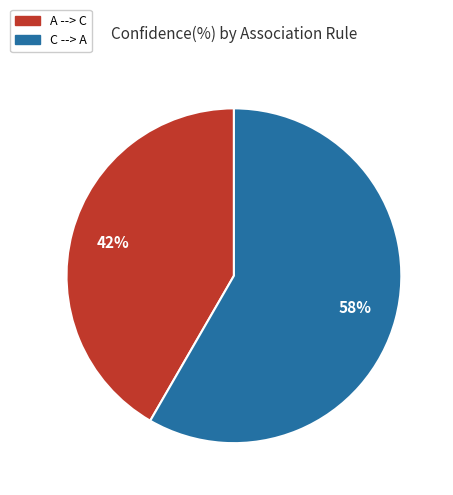

Count the number of slices in the pie.

2